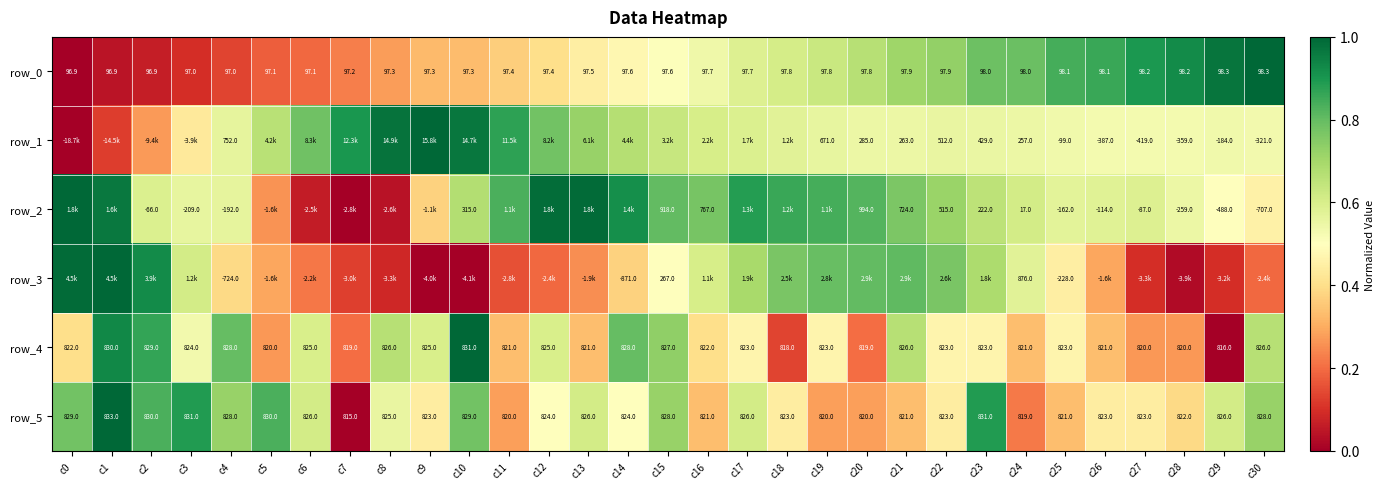

What is the difference between the highest and lowest values at c28?

0.9